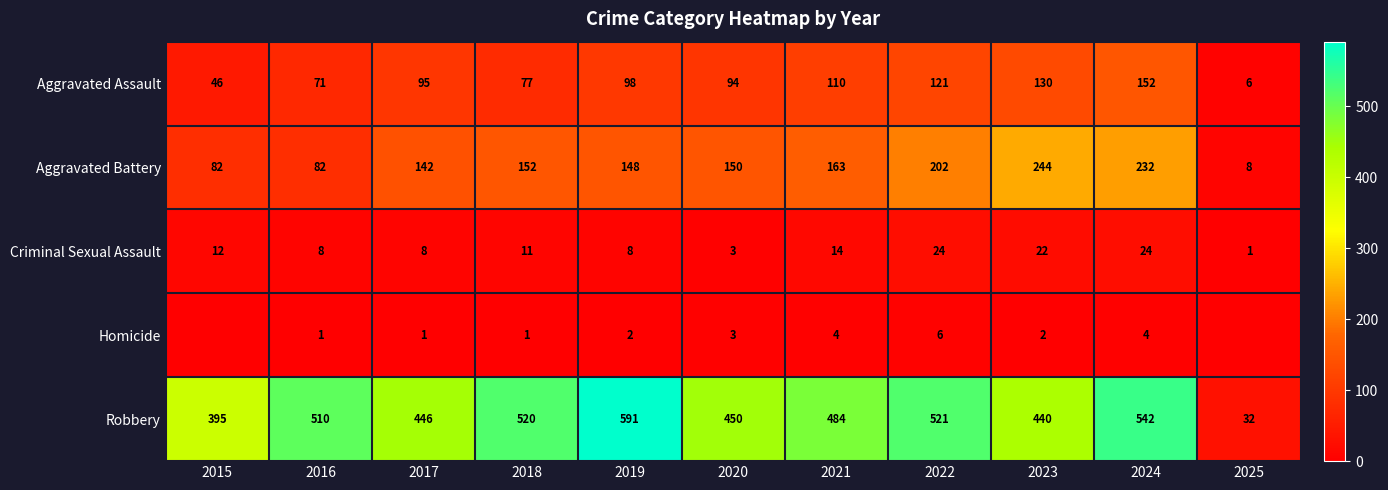

What is the difference between the Aggravated Battery values at 2016 and 2025?

74